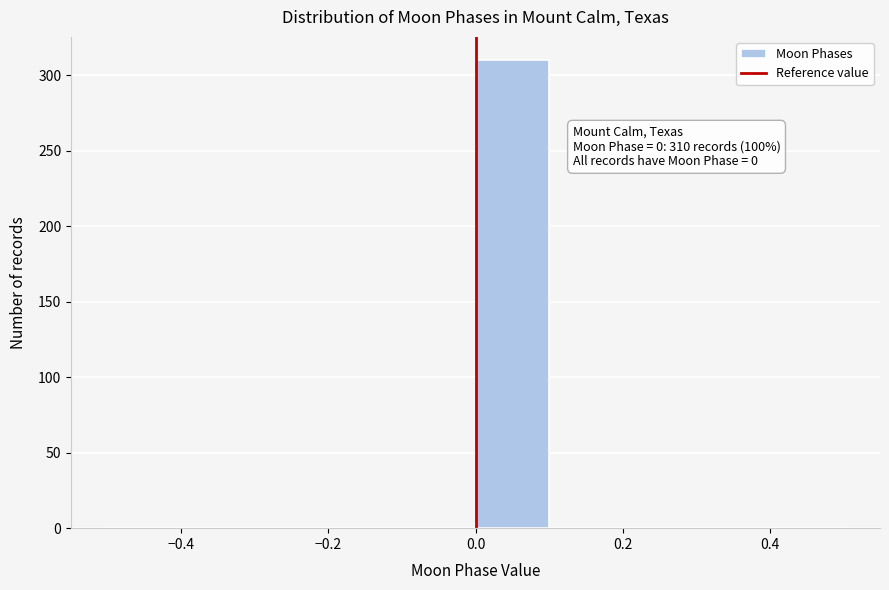

Over which range of the x-axis is the bar tallest?

0.0 to 0.1